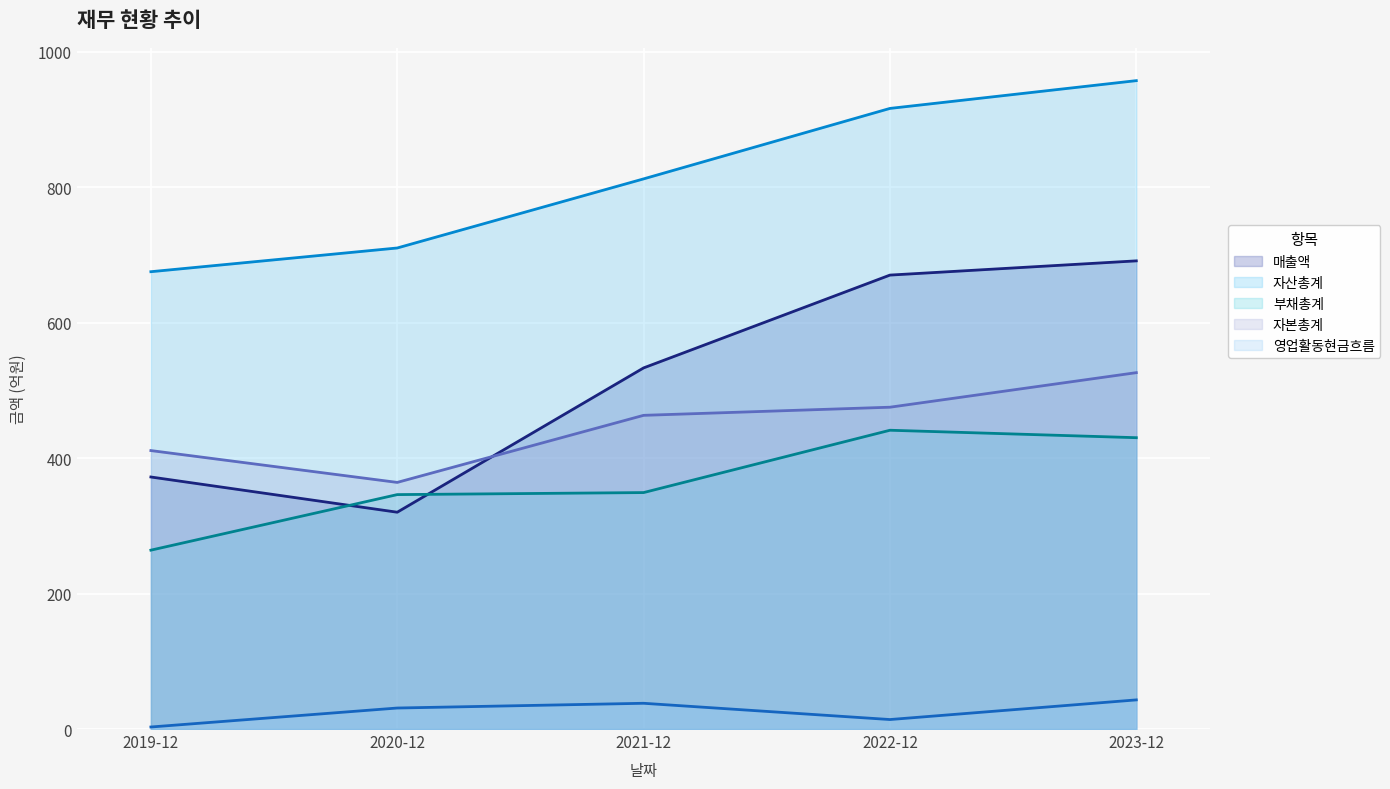

At which category is the sum across all series the highest?

2023-12